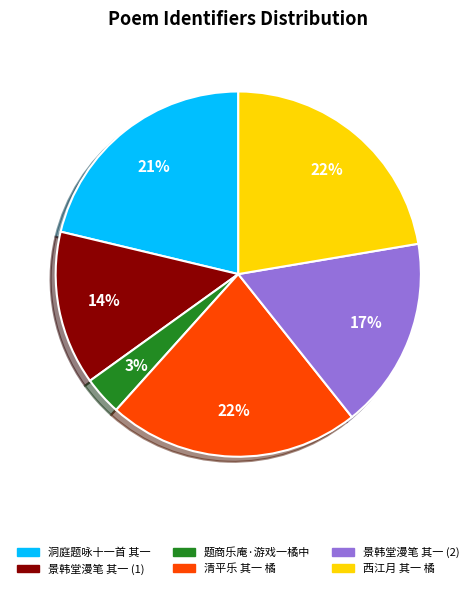

To the nearest percent, what is the average slice percentage?

17%